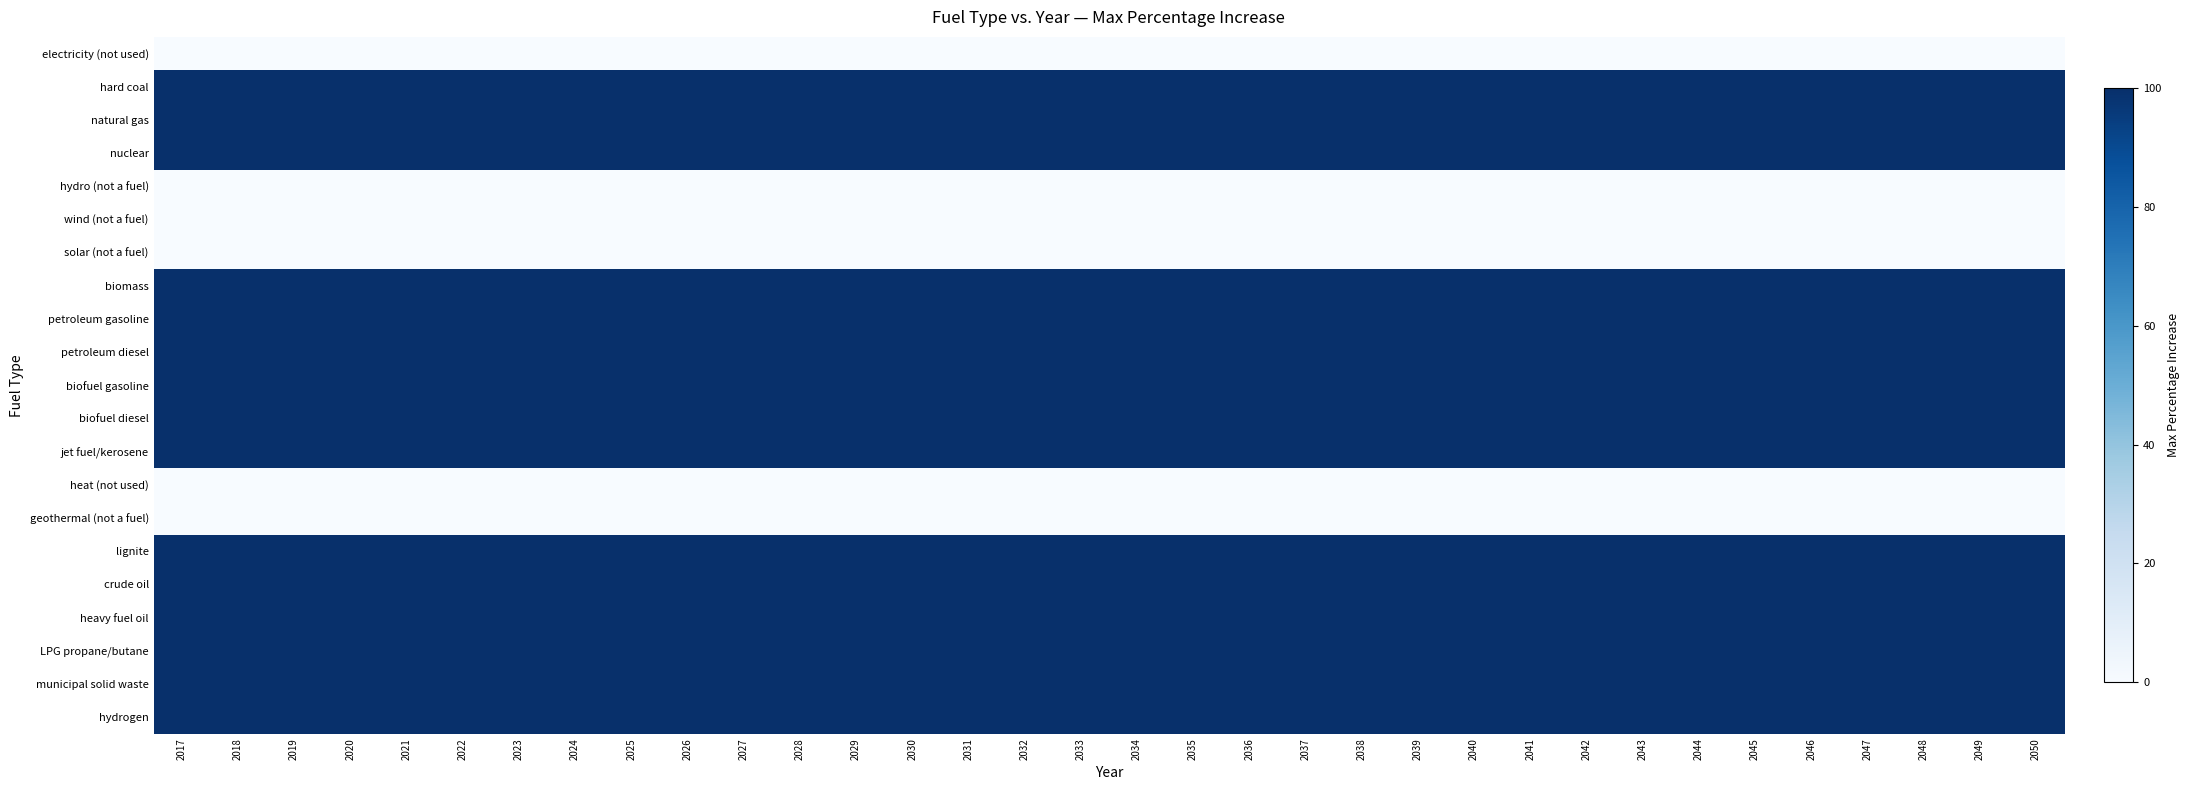

What is the difference between the highest and lowest values at 2020?

100